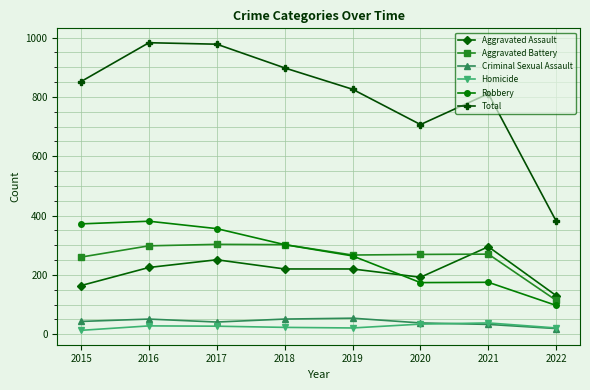

True or false: Homicide and Aggravated Battery intersect in this chart.

False